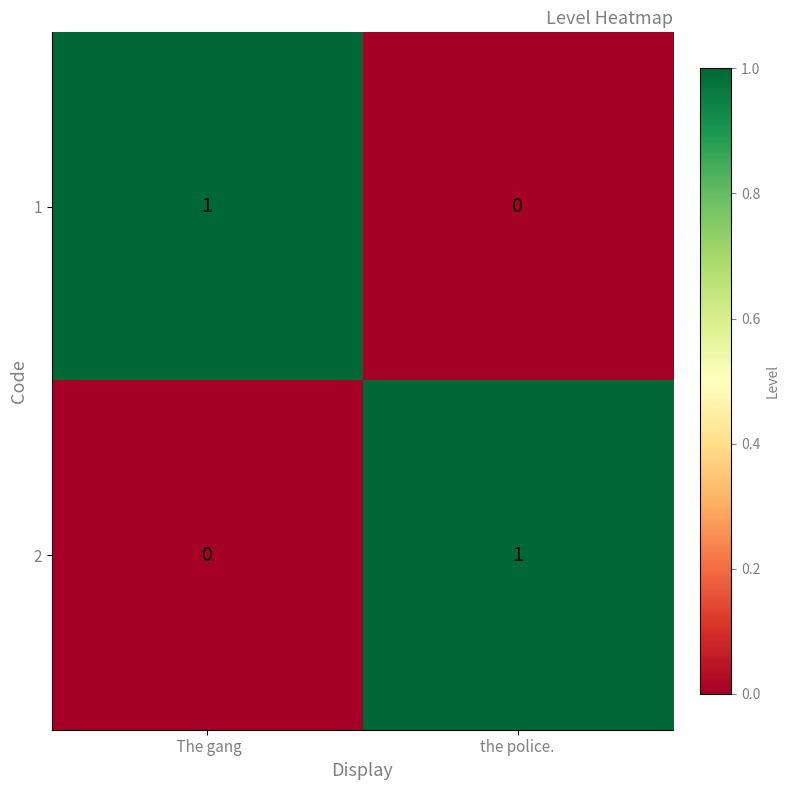

Rank the series at the police. from lowest to highest value.

1, 2